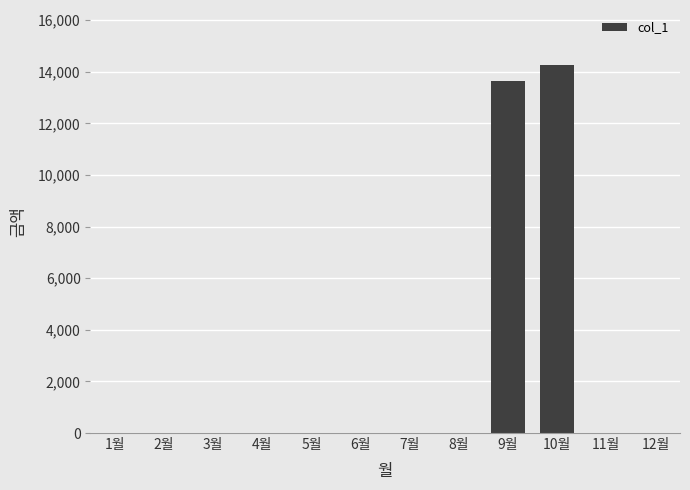

The value at 5월 is -4702. True or false?

False